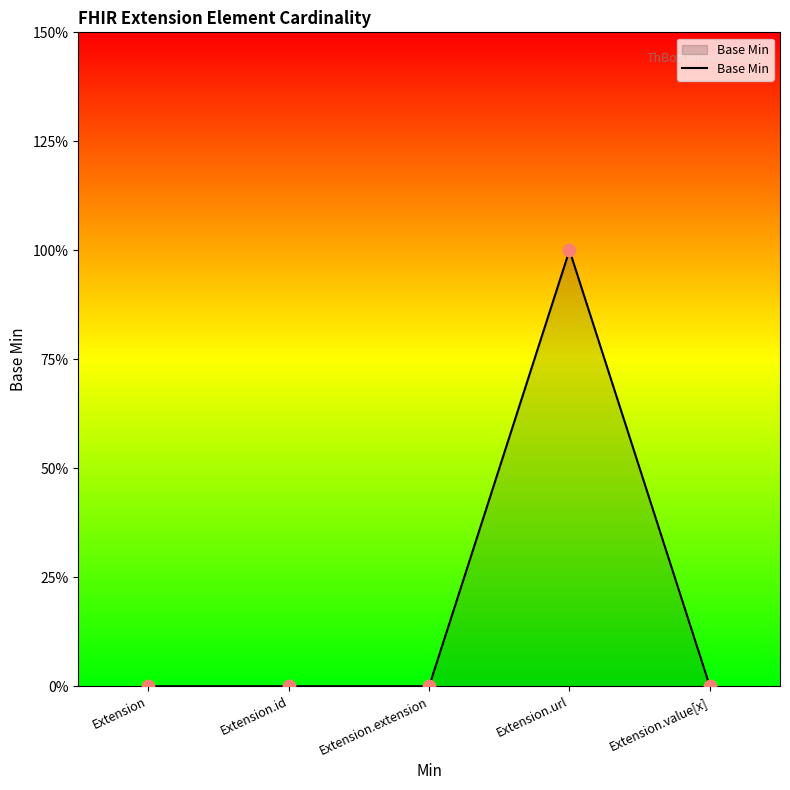

What is the change in value from Extension.id to Extension.url?

+1